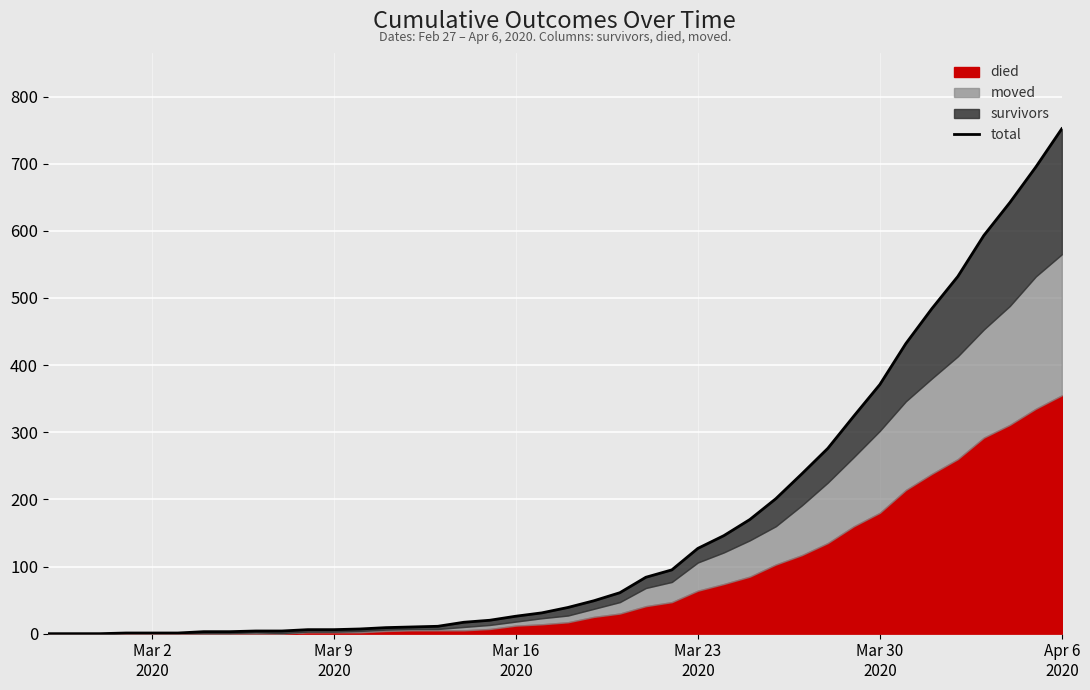

Reading right to left, what are all the values shown in this chart?

752	695	642	593	532	484	432	371	324	276	238	201	170	146	127	95	84	61	49	39	31	26	20	17	11	10	9	7	6	6	4	4	3	3	1	1	1	0	0	0